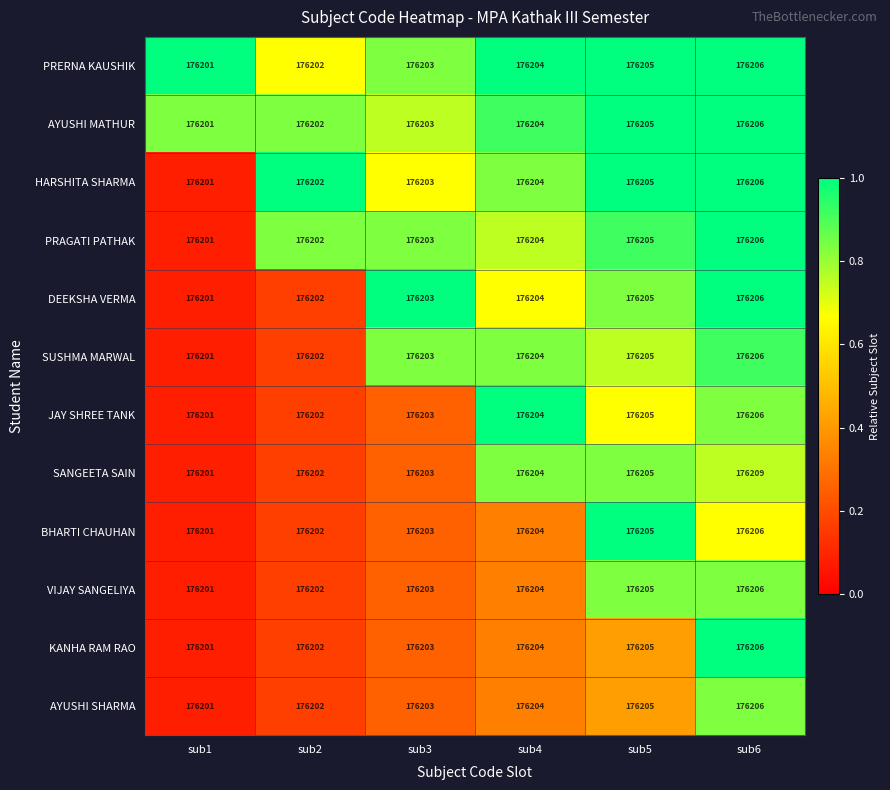

What is the minimum value shown in the chart?

176201